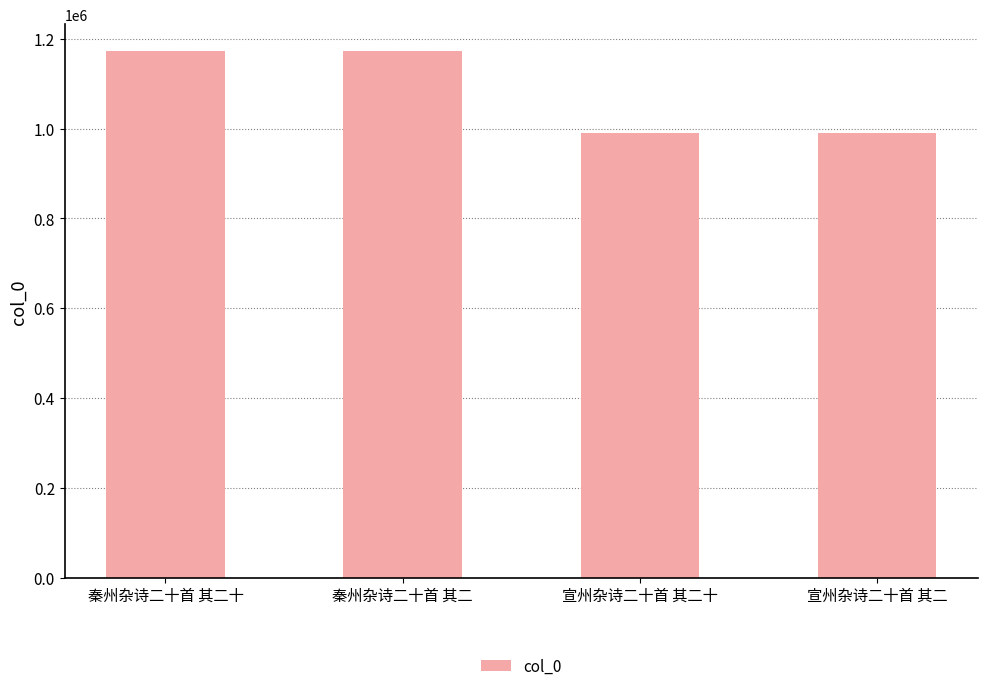

What is the value of the 1st bar from the left?

1173238